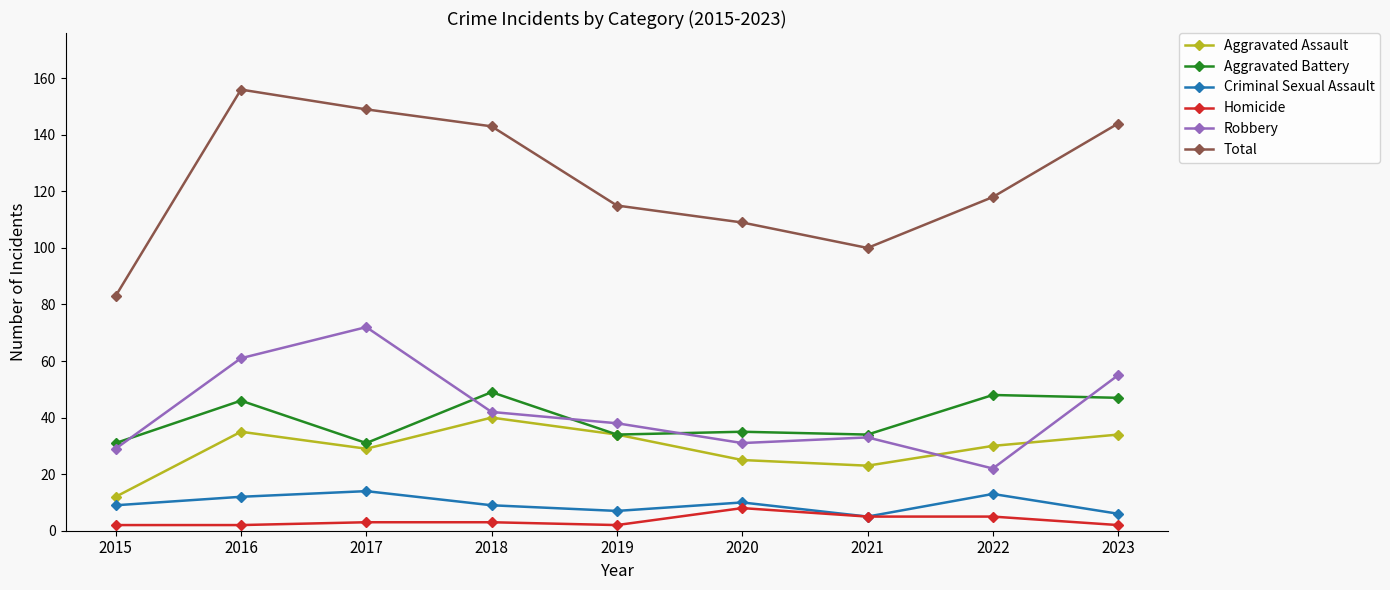

At how many categories does at least one series exceed 49?

9